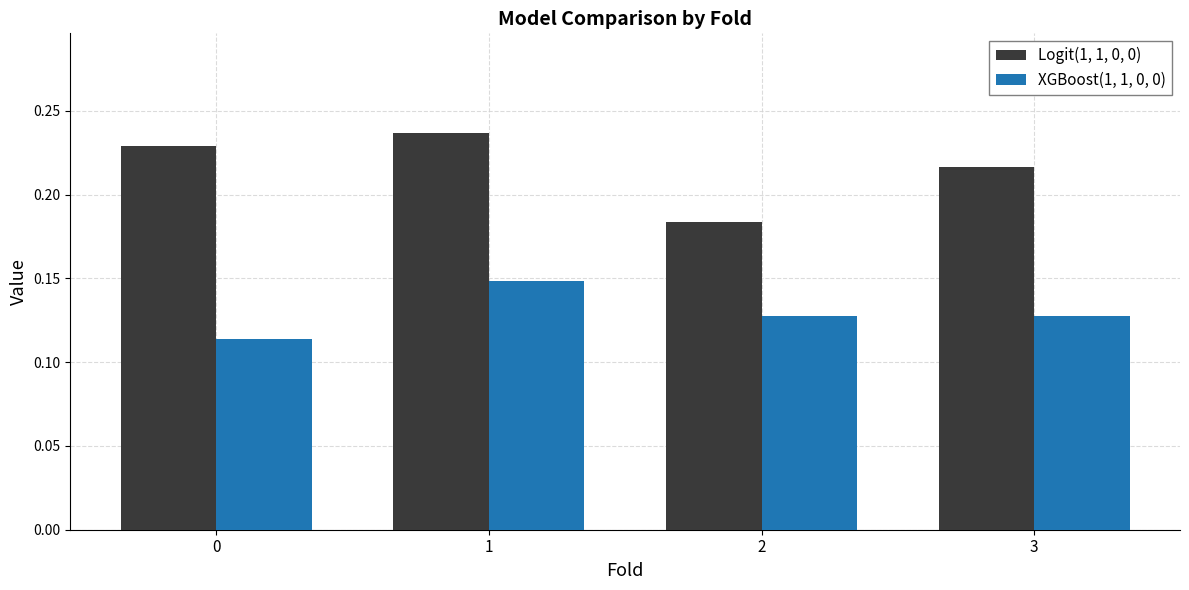

How many bars are there in total?

8